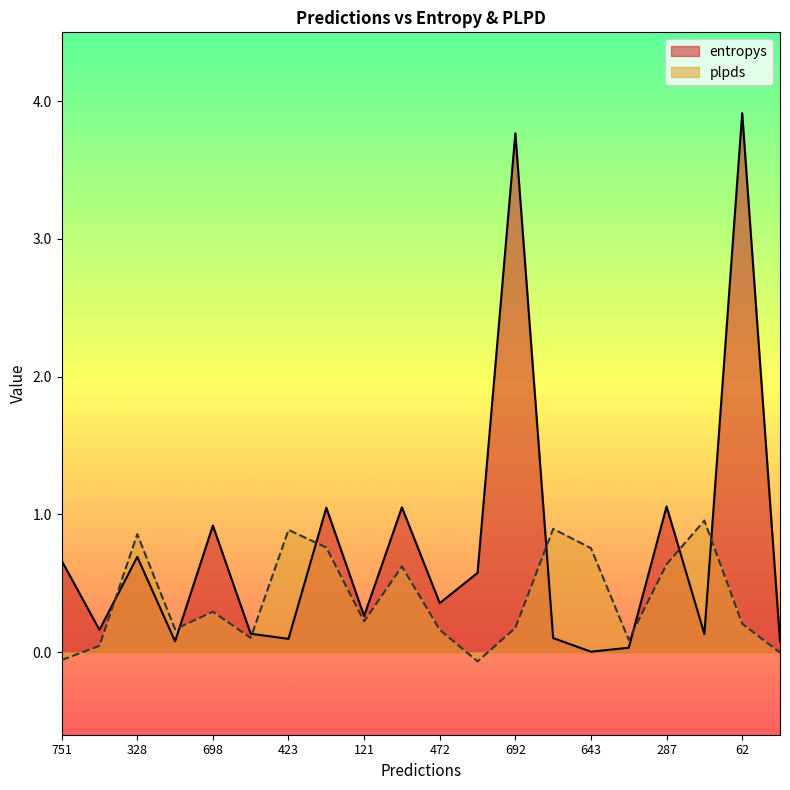

What is the value of the plpds point at the 6th from the left?

0.1